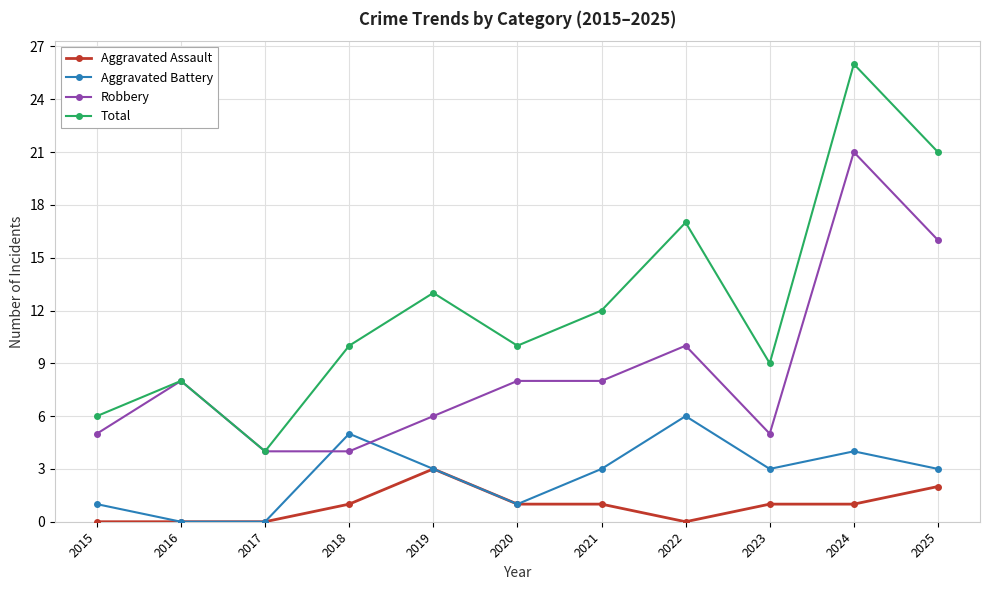

Count the number of categories in the chart.

11